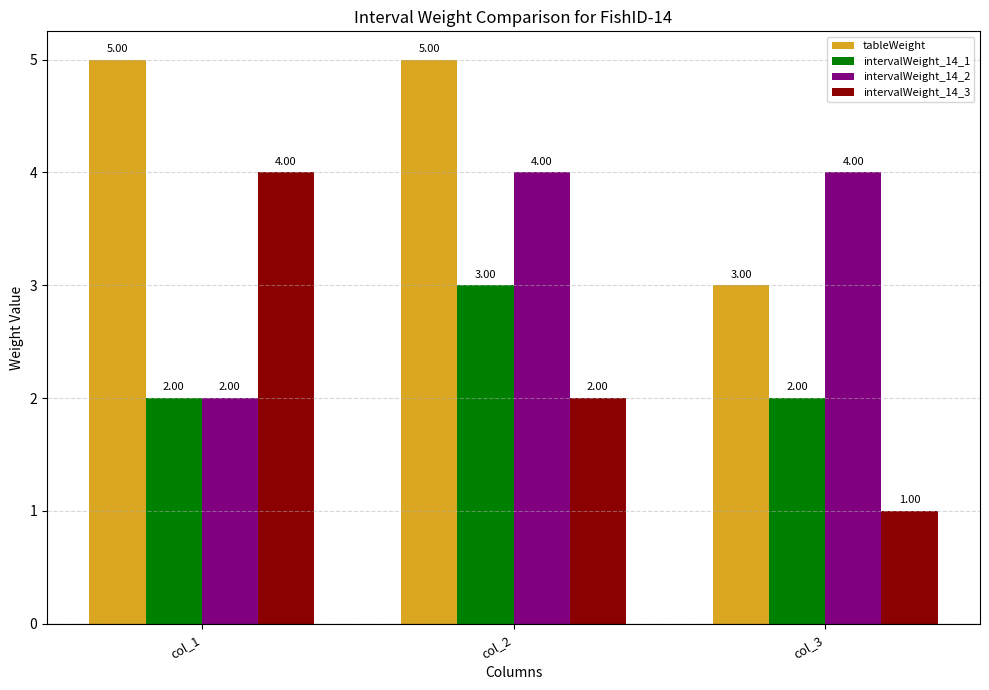

Rank the series at col_2 from lowest to highest value.

intervalWeight_14_3, intervalWeight_14_1, intervalWeight_14_2, tableWeight